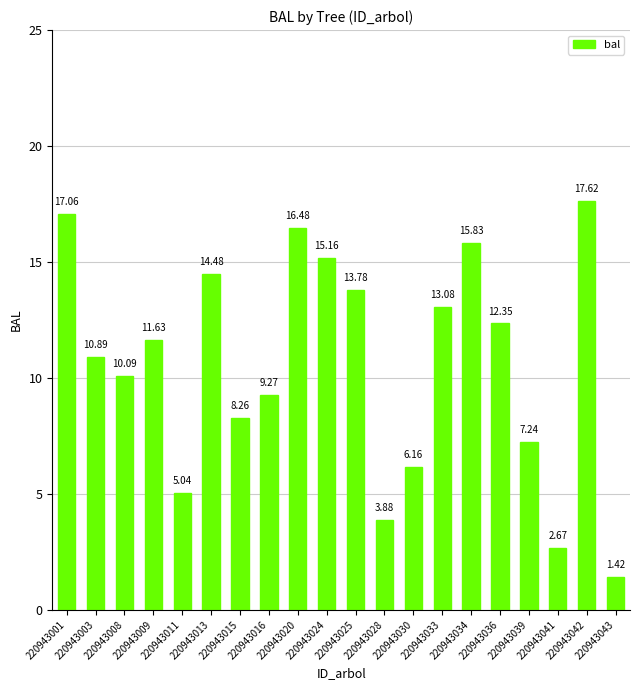

What is the change in value from 220943013 to 220943024?

+0.7